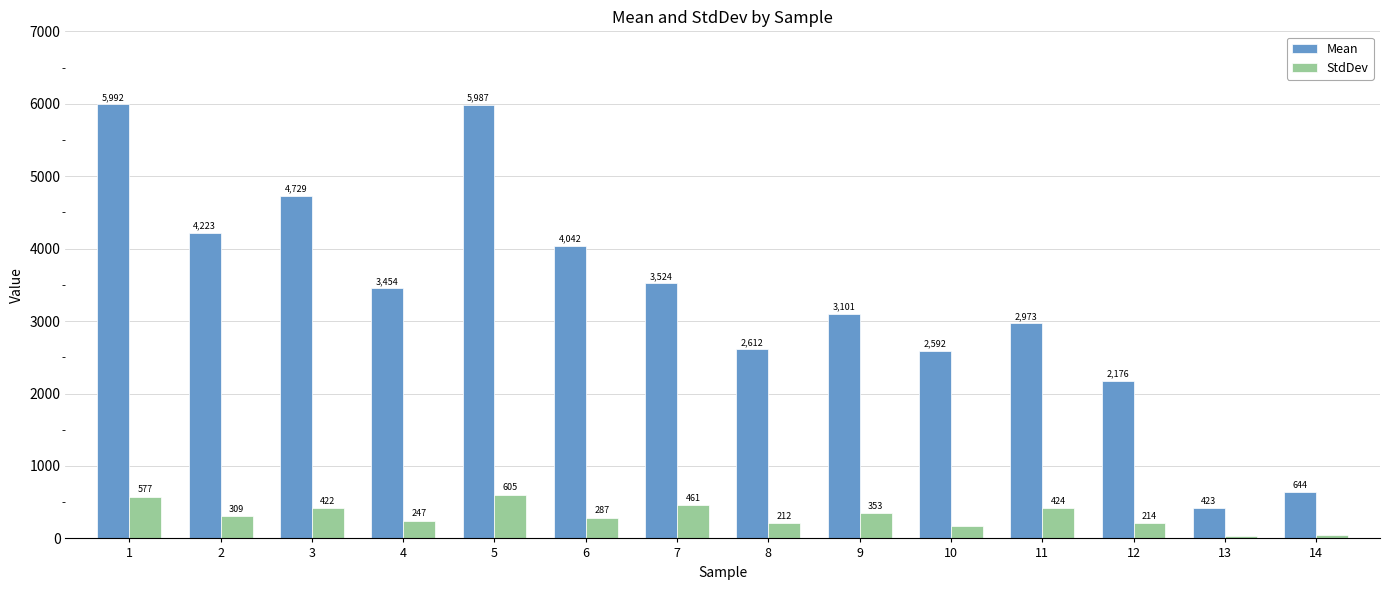

The Mean series shows 3453.6 at 4. True or false?

True